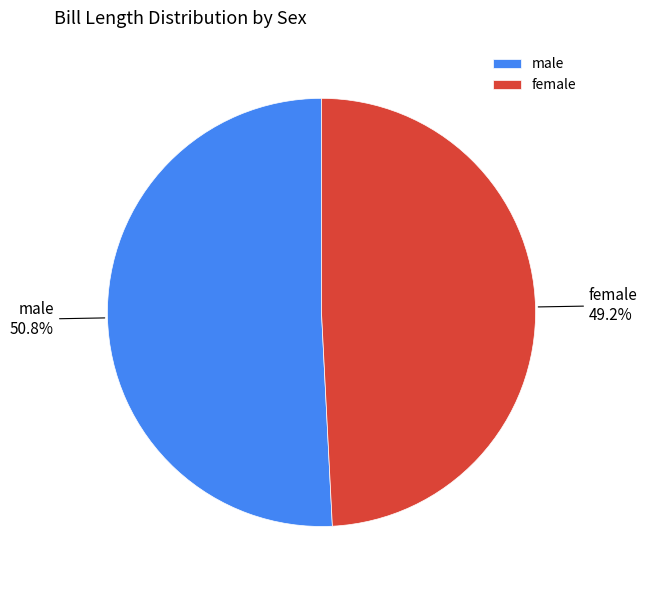

To the nearest percent, what is the combined percentage of female and male?

100%